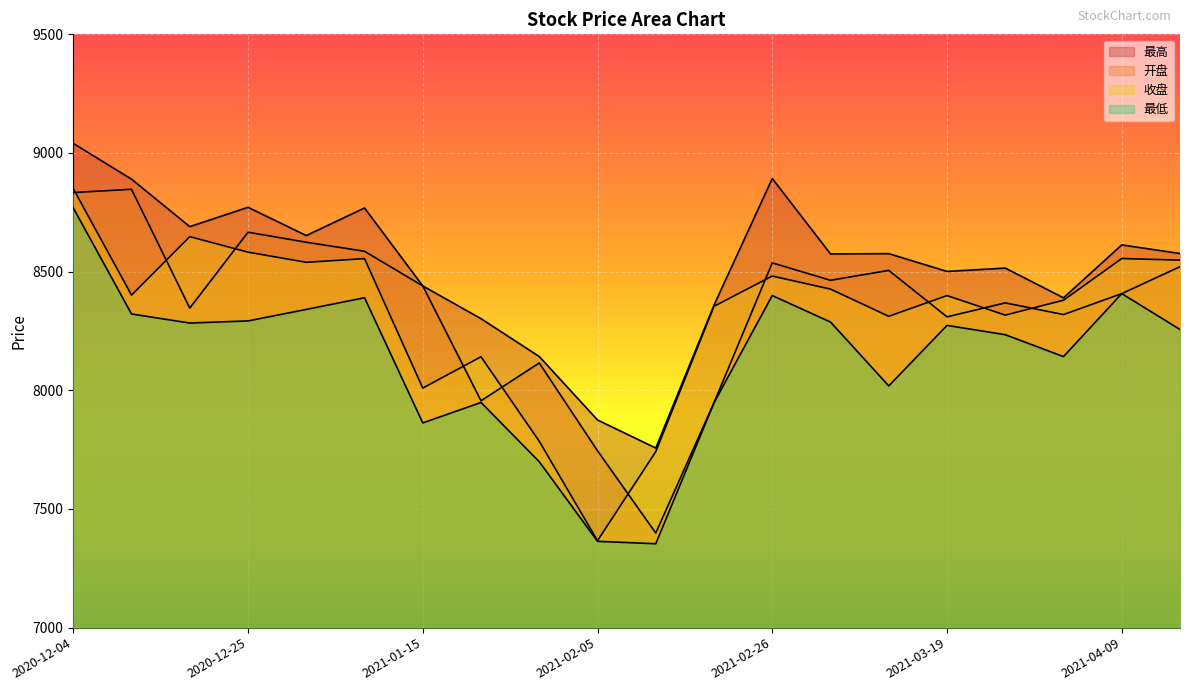

What are all the series names shown in the legend?

开盘, 收盘, 最高, 最低